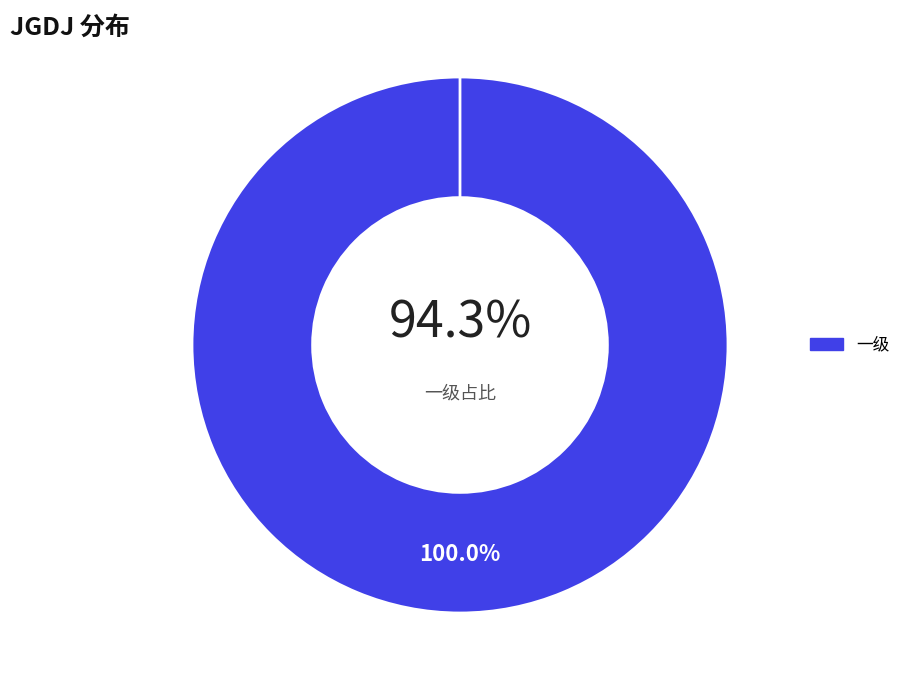

True or false: 一级 accounts for 99% of the total.

False